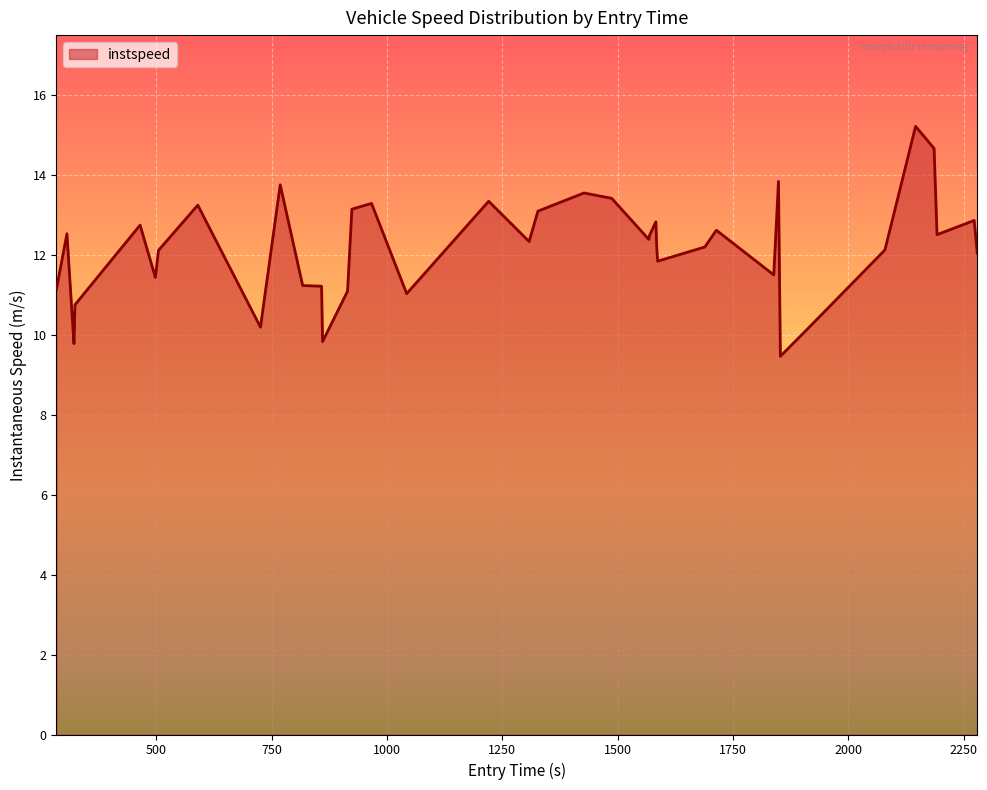

What is the sum of all values?

485.5